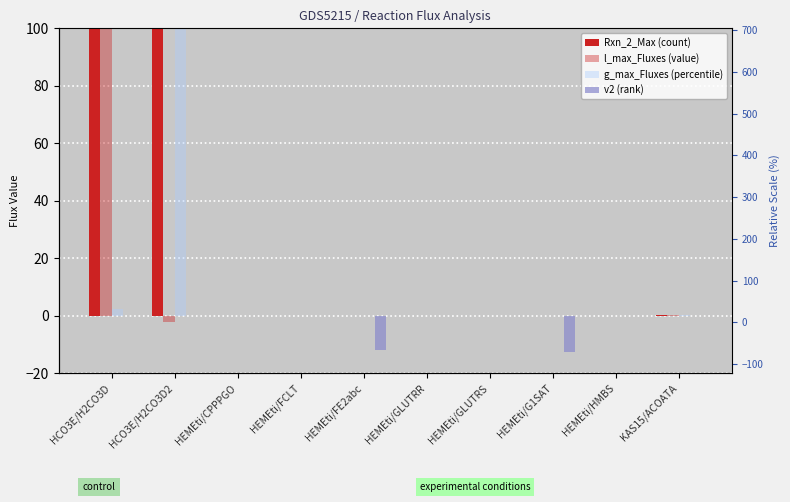

At which category does the chart reach its minimum across all series?

HEMEti/G1SAT